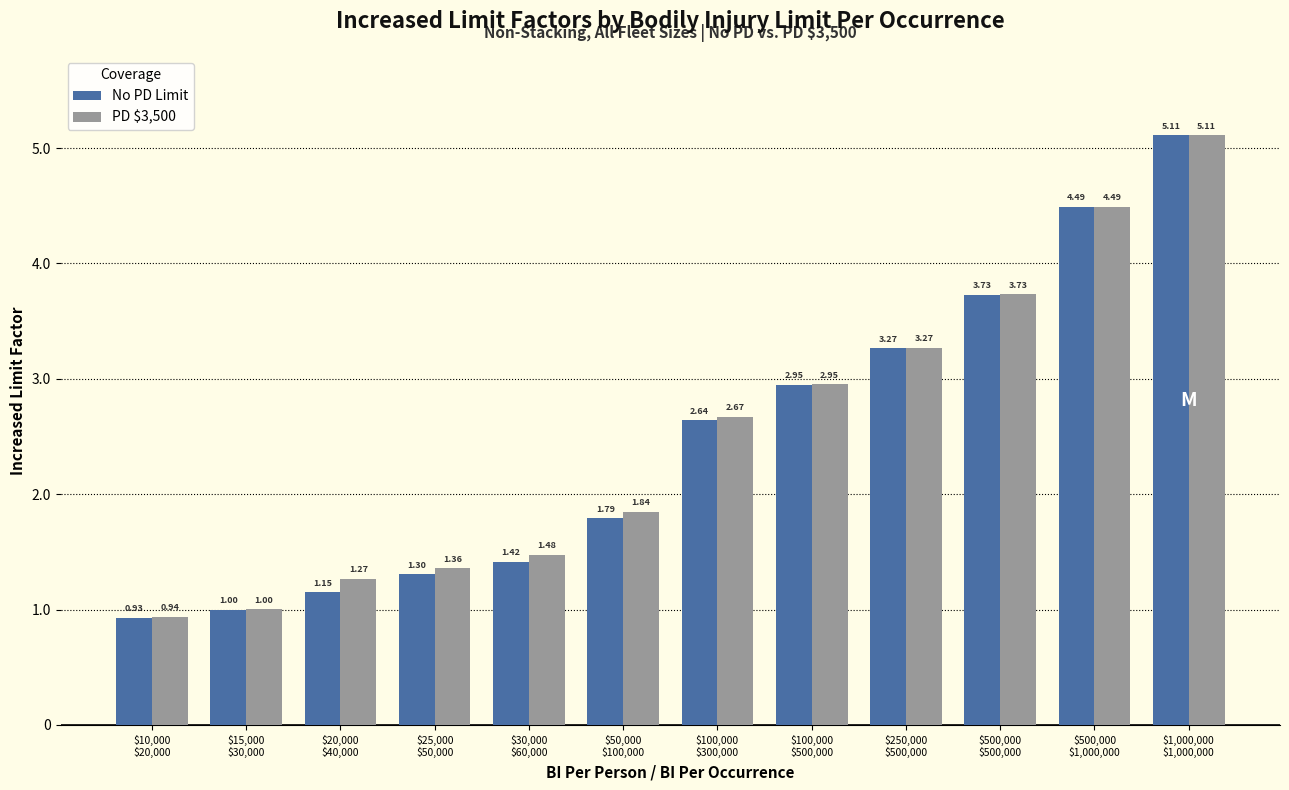

Which series changed the most between $20,000
$40,000 and $50,000
$100,000?

No PD Limit